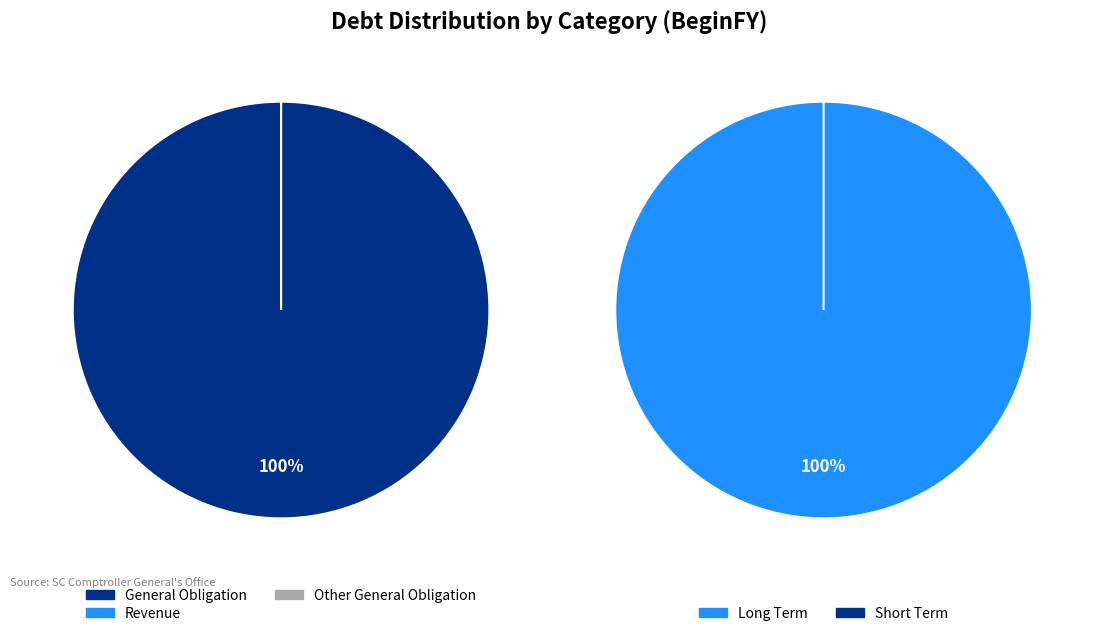

Rank the categories by value from highest to lowest.

General Obligation, Revenue, Other General Obligation